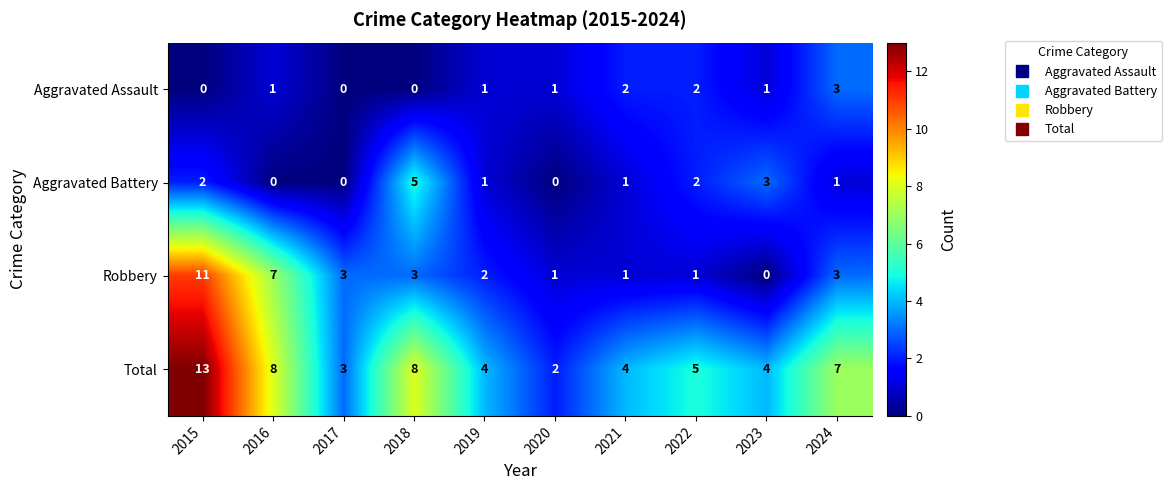

What is the total value across all series at 2017?

6